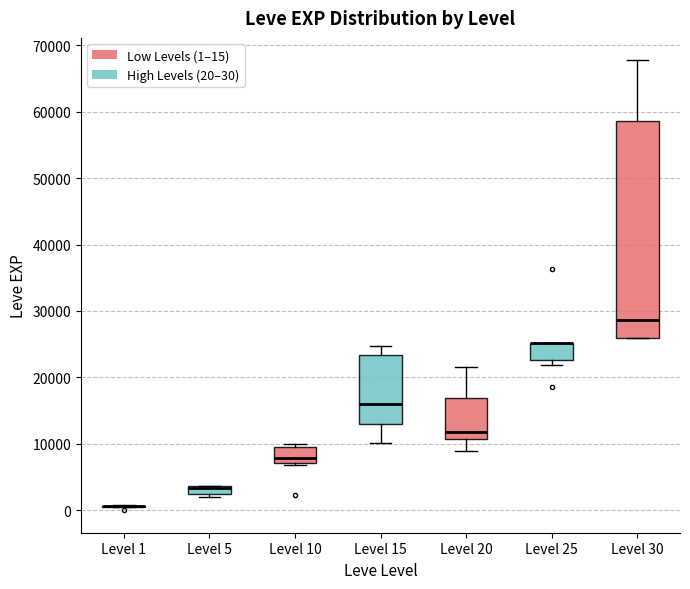

Where does the median line of the box for Level 30 sit on the y-axis? The values are not printed on the chart, so give them approximately, as read against the axis.

29000